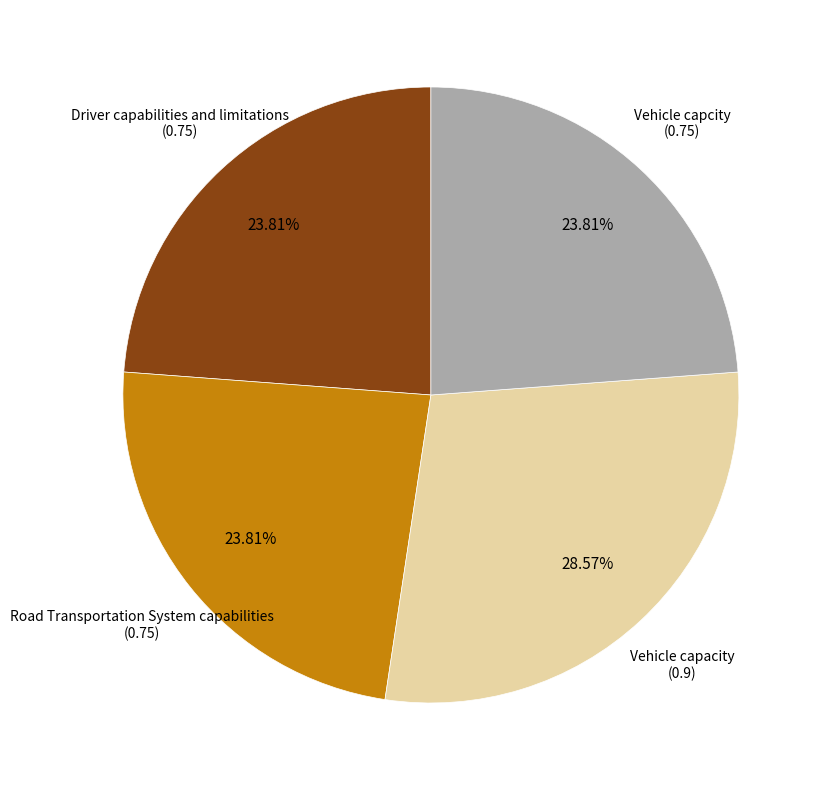

How many slices are in this pie chart?

4